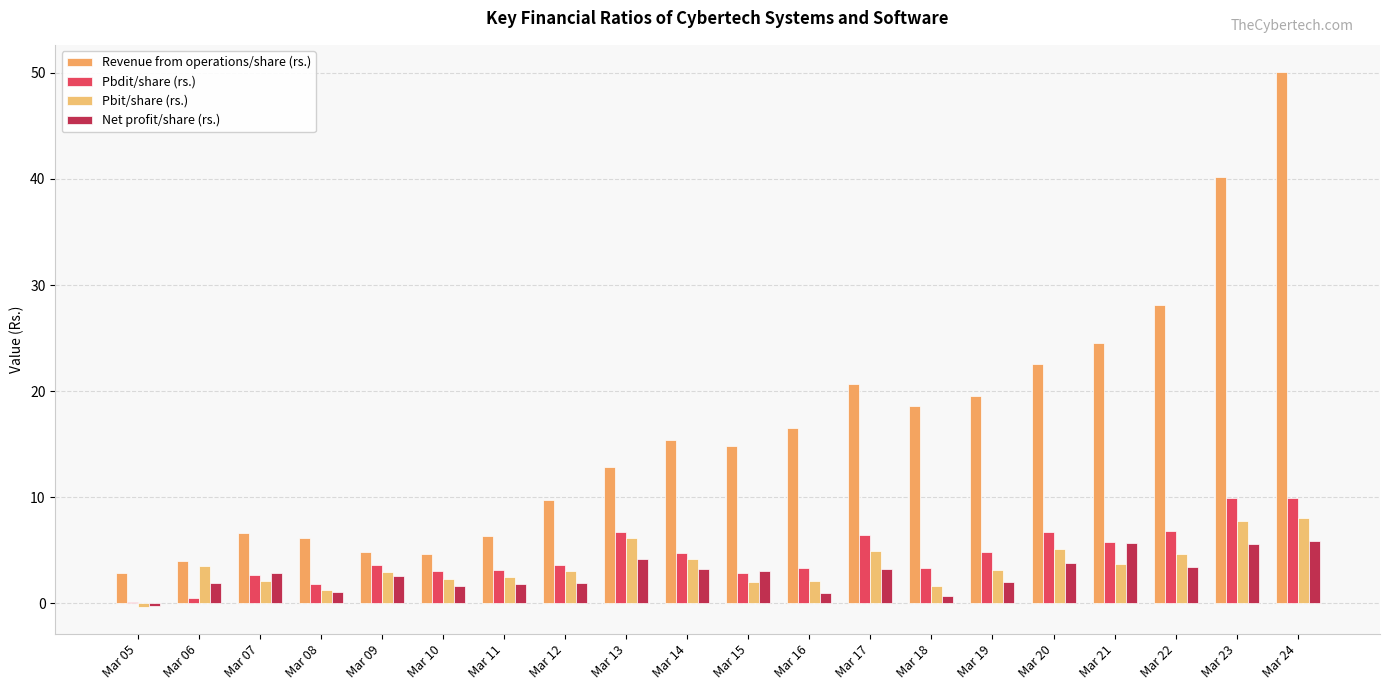

True or false: Pbit/share (rs.) has a value of -0.3 at Mar 05.

True